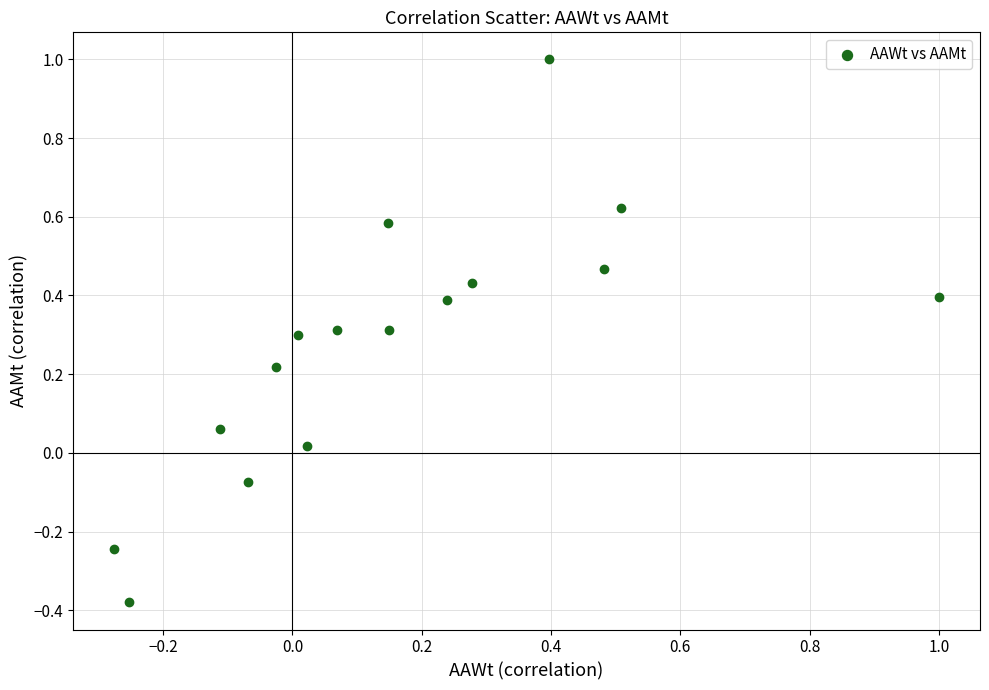

What is the range of Y values (max minus min)?

1.4